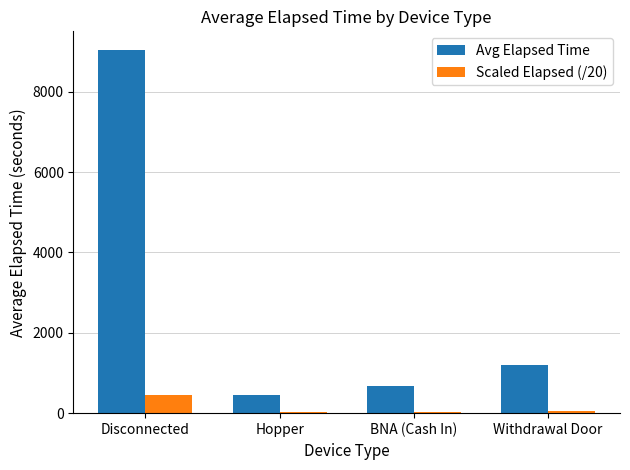

What is the sum of all Avg Elapsed Time values?

11359.4